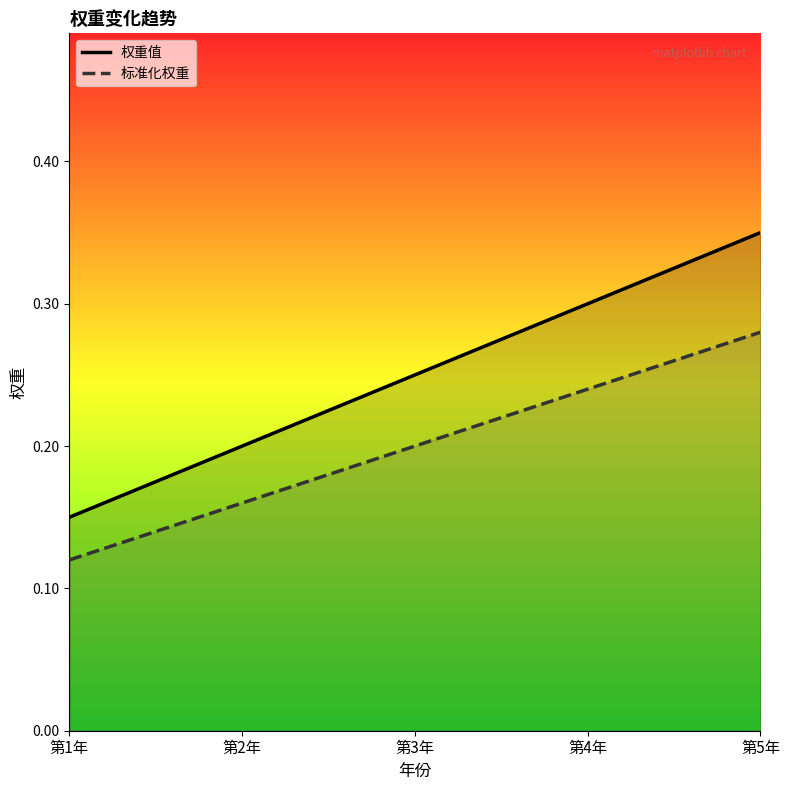

Is this an area chart (filled region under the line)?

No